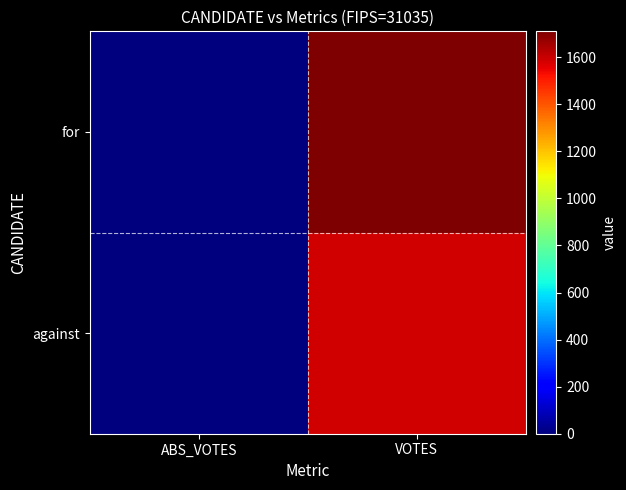

Rank the series by their average value, from highest to lowest.

for, against